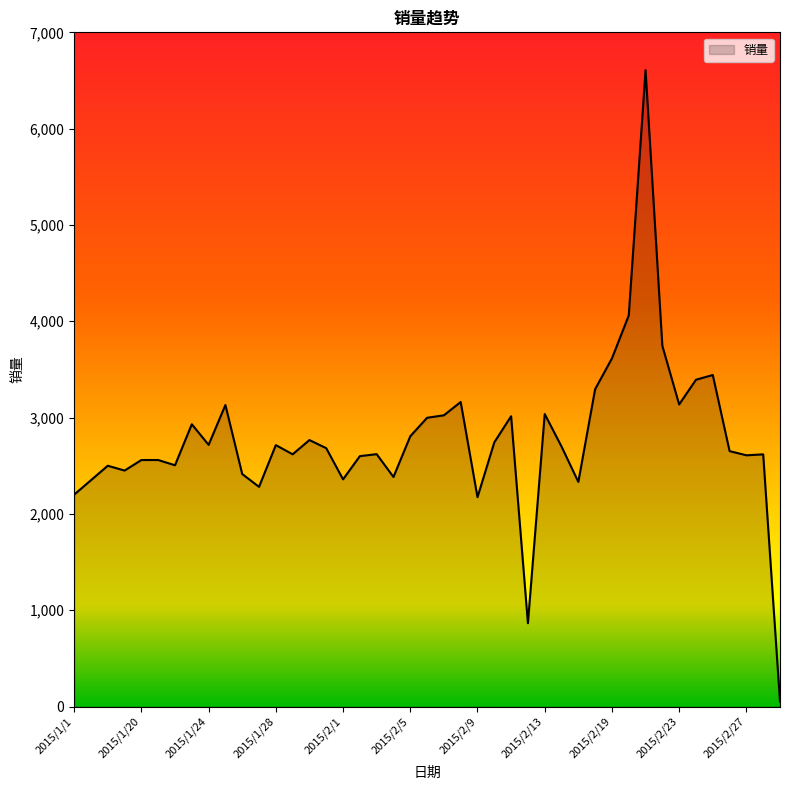

What is the maximum value shown in the chart?

6607.4